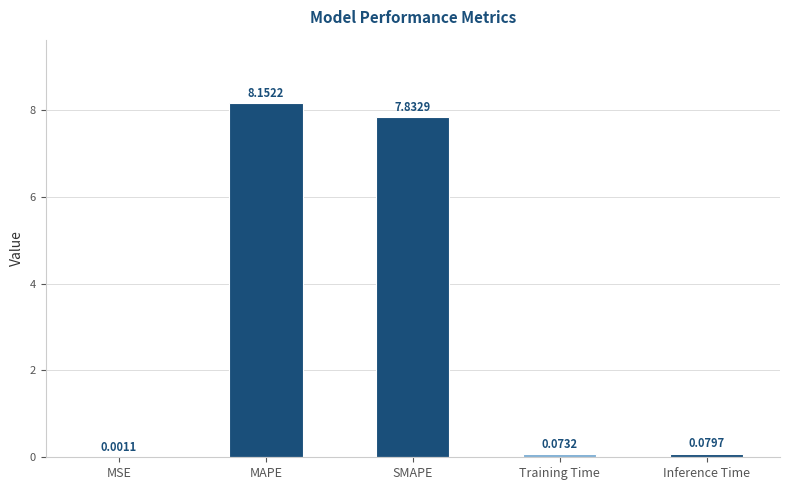

At which label is the value closest to 4?

SMAPE